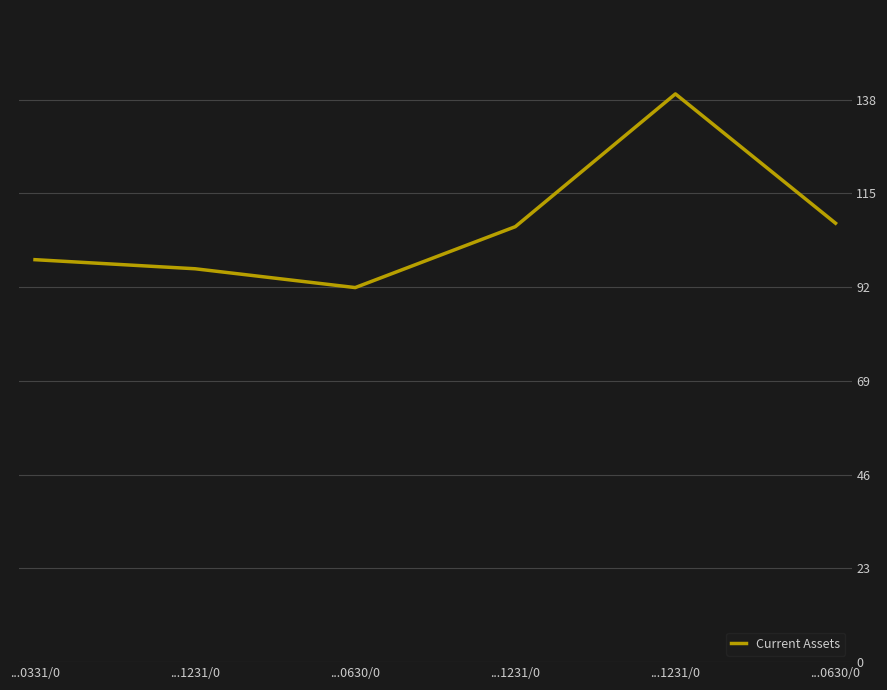

What is the difference between the maximum and second lowest values?

42.9